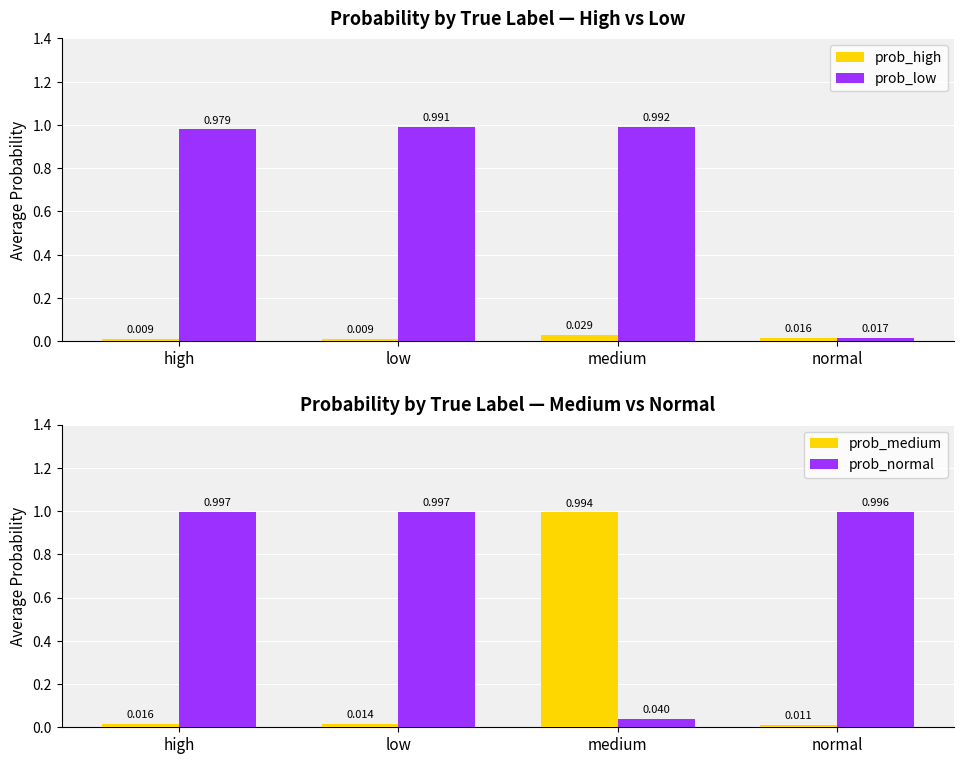

Count the number of categories in the chart.

4